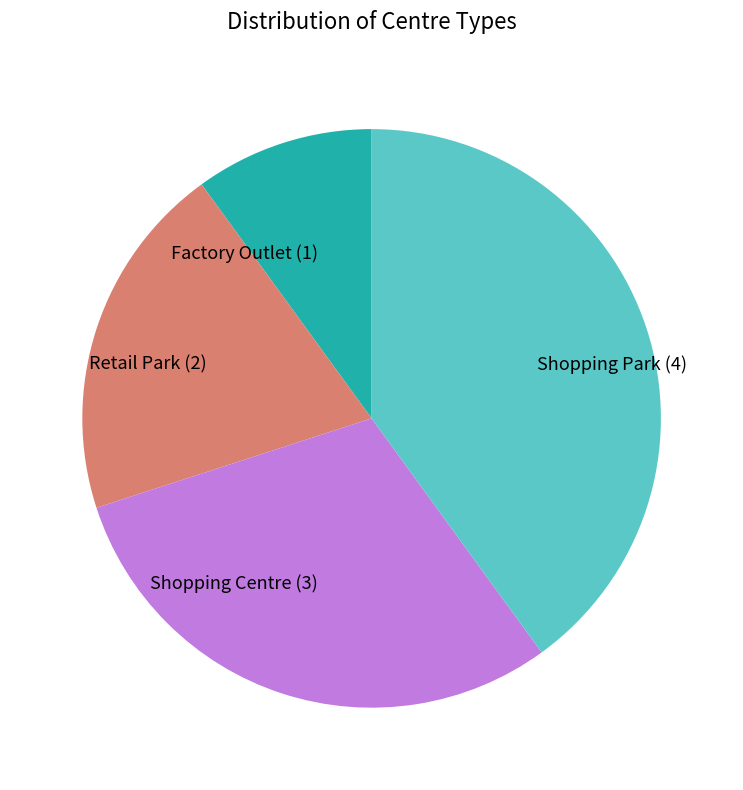

What is the smallest slice in the pie chart?

Factory Outlet